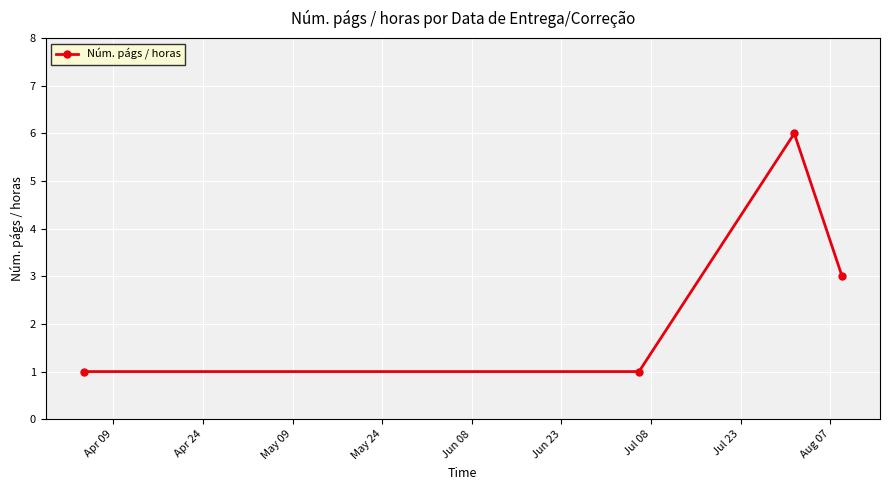

Count the number of data series in this chart.

1